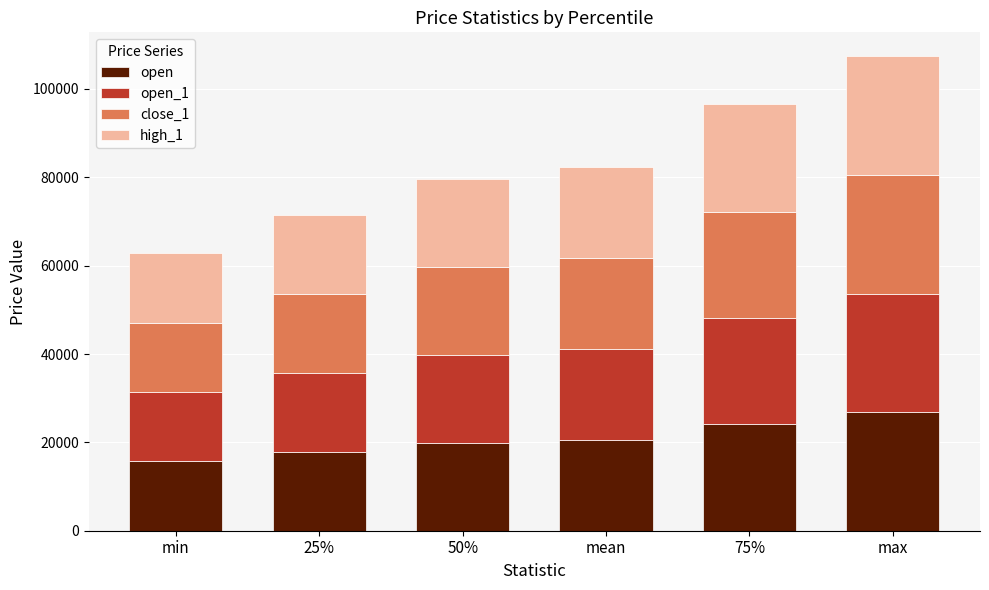

At which category is the sum across all series the highest?

max